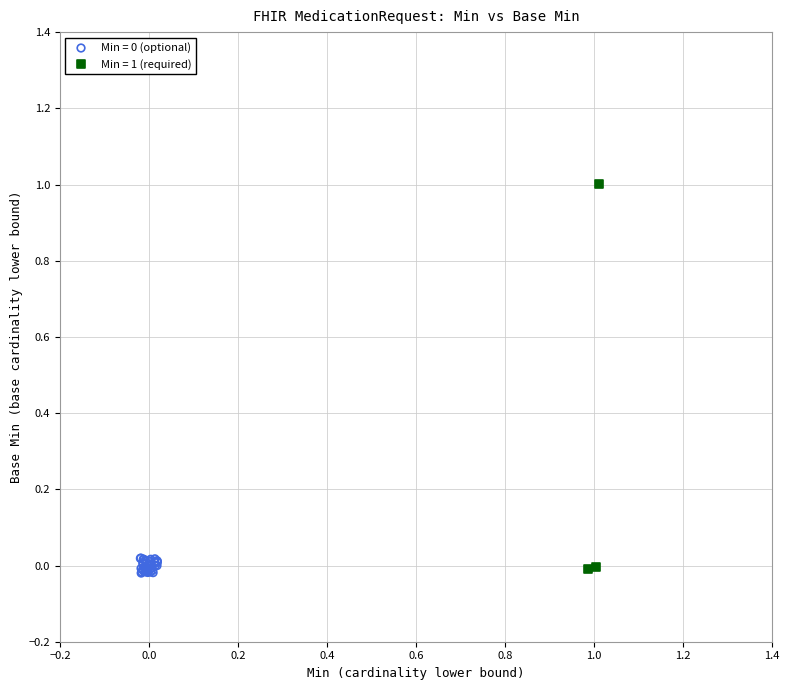

Which series has the widest spread of Y values?

Min = 1 (required)